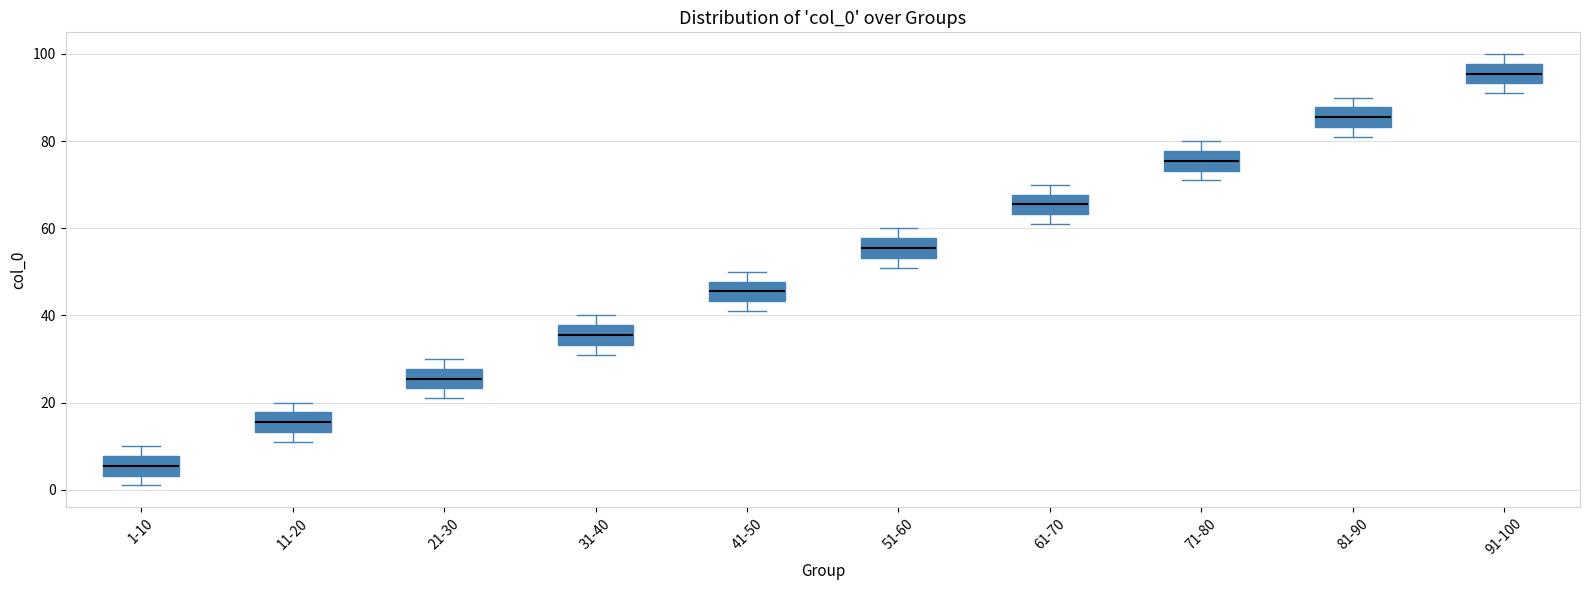

Where is the lower edge of the box for 81-90 on the y-axis? The values are not printed on the chart, so give them approximately, as read against the axis.

84